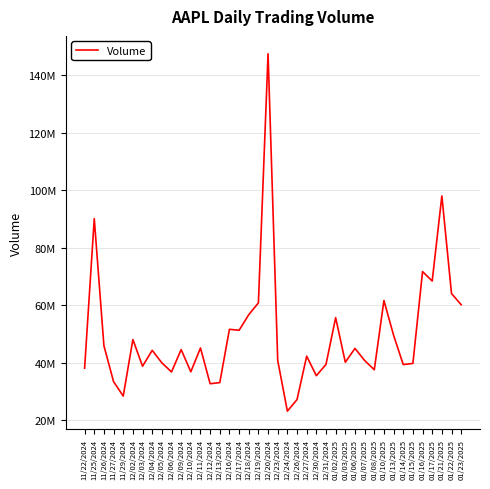

Reading right to left, extract all data points from this chart.

01/23/2025=60234760	01/22/2025=64126500	01/21/2025=98070430	01/17/2025=68488300	01/16/2025=71759050	01/15/2025=39831970	01/14/2025=39435290	01/13/2025=49630730	01/10/2025=61710860	01/08/2025=37628940	01/07/2025=40855960	01/06/2025=45045570	01/03/2025=40244110	01/02/2025=55740730	12/31/2024=39480720	12/30/2024=35557540	12/27/2024=42355320	12/26/2024=27262980	12/24/2024=23234710	12/23/2024=40858770	12/20/2024=147495300	12/19/2024=60882260	12/18/2024=56774100	12/17/2024=51356360	12/16/2024=51694750	12/13/2024=33155290	12/12/2024=32777530	12/11/2024=45205810	12/10/2024=36914810	12/09/2024=44649230	12/06/2024=36870620	12/05/2024=40033880	12/04/2024=44383940	12/03/2024=38861020	12/02/2024=48137100	11/29/2024=28481380	11/27/2024=33498440	11/26/2024=45986190	11/25/2024=90152830	11/22/2024=38168250